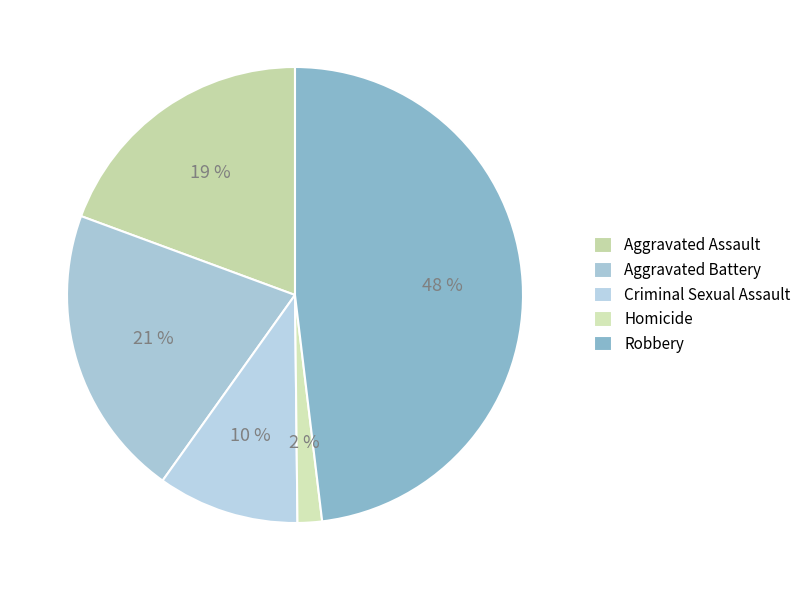

Which slice is the smallest?

Homicide